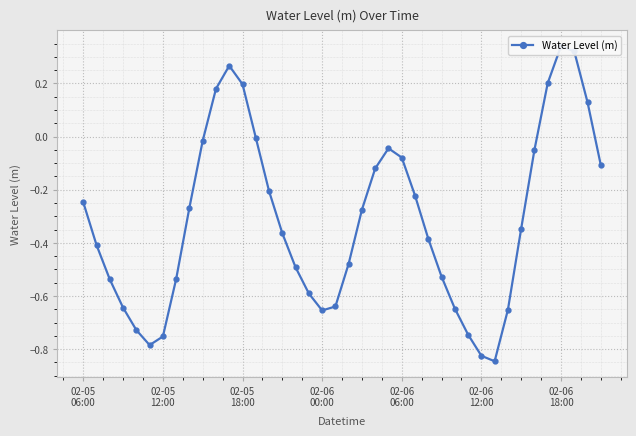

What is the average value?

-0.3